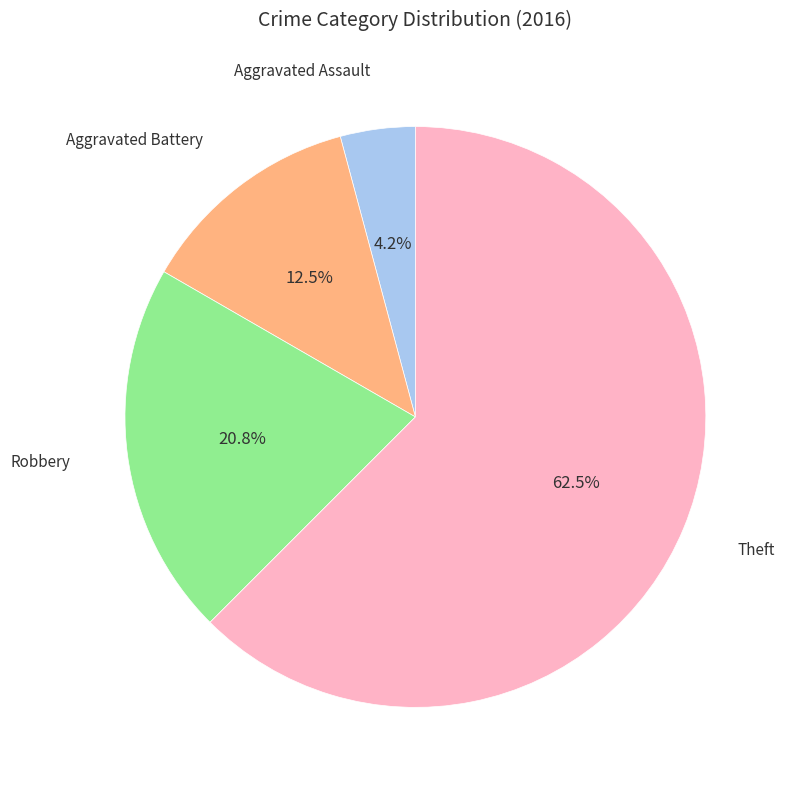

Is there any slice that represents more than half of the pie?

Yes